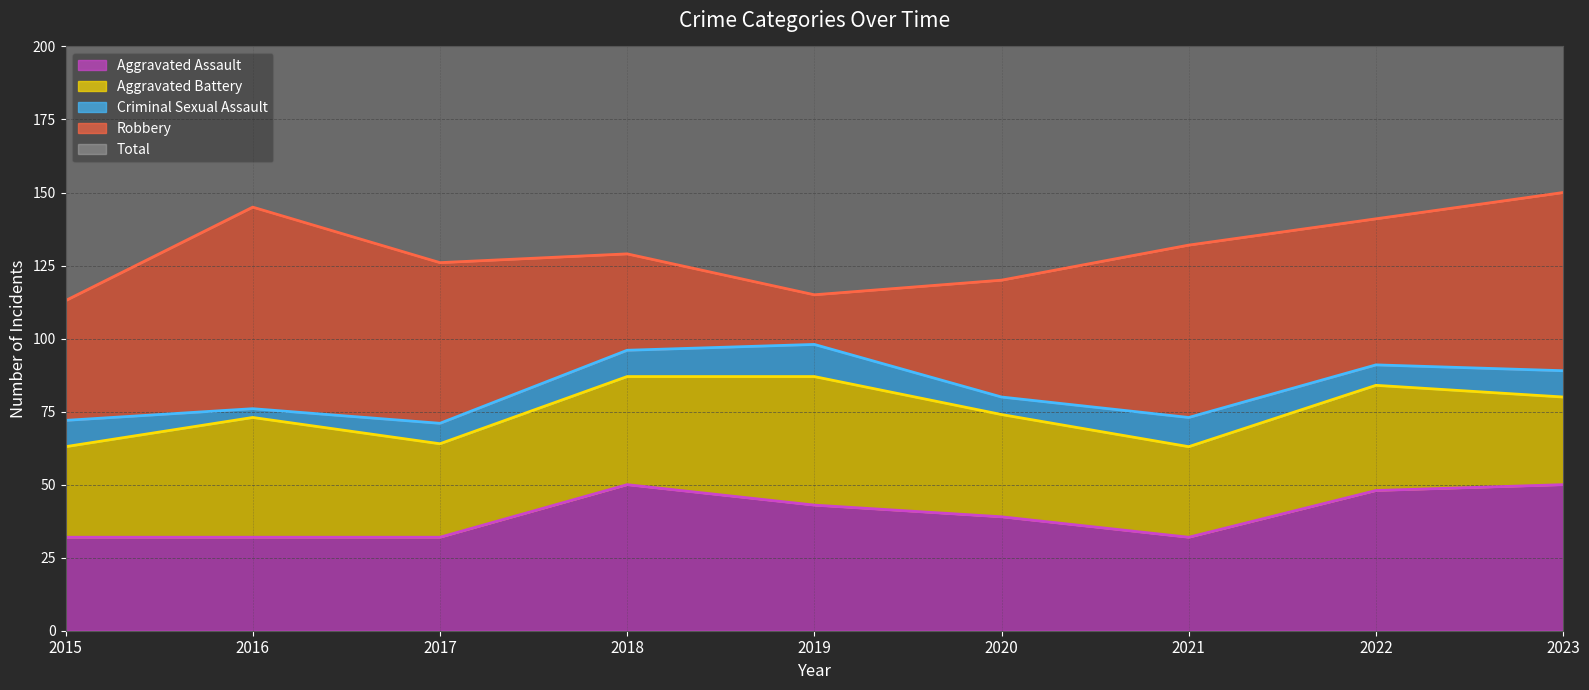

How many series are shown in this chart?

5